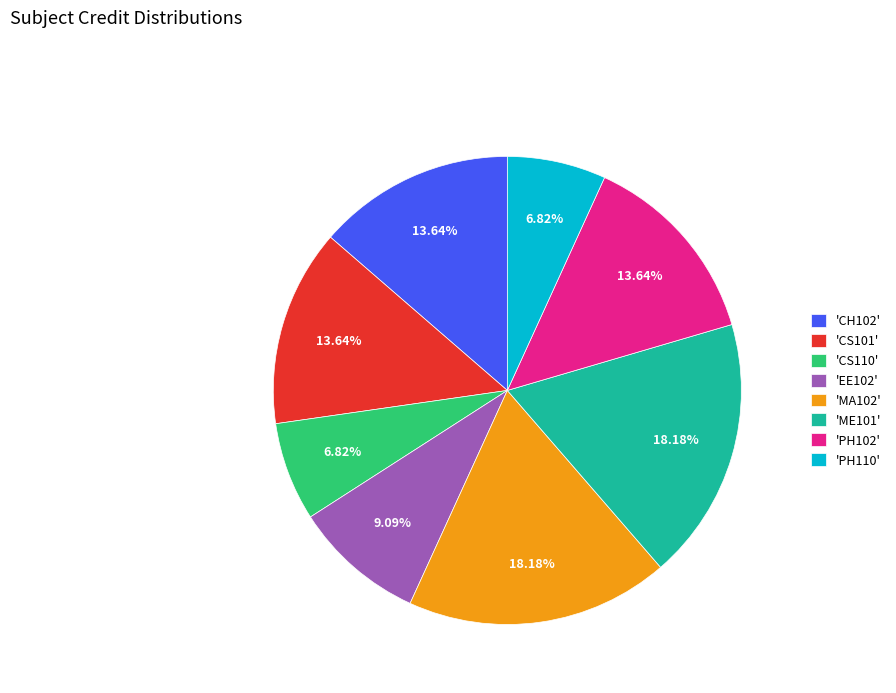

Is 'CS101' the majority of the pie?

No